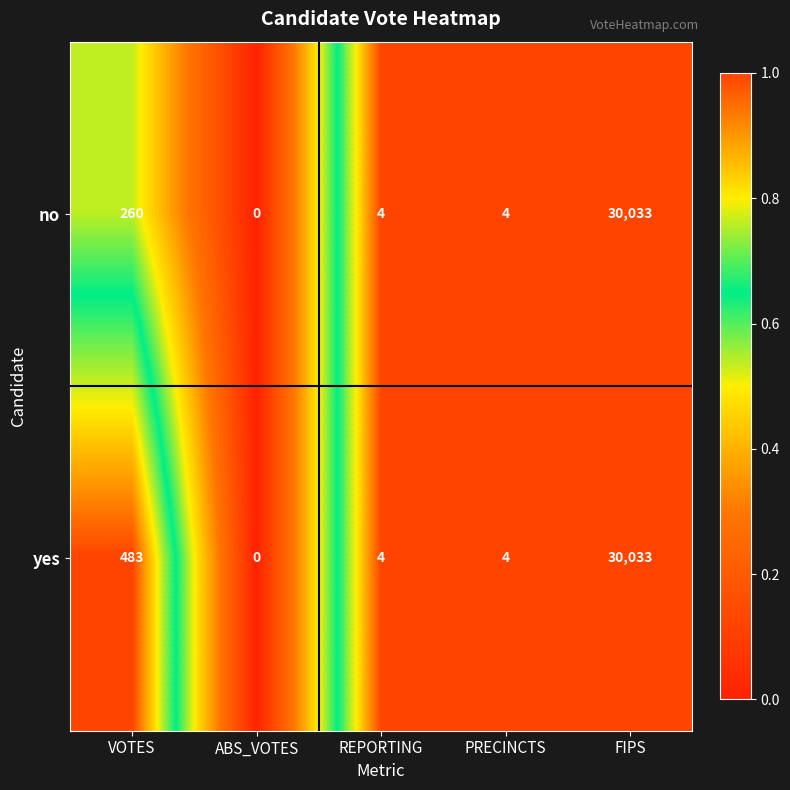

Reading right to left, list all the values displayed in this chart.

no: 30033	4	4	0	260
yes: 30033	4	4	0	483